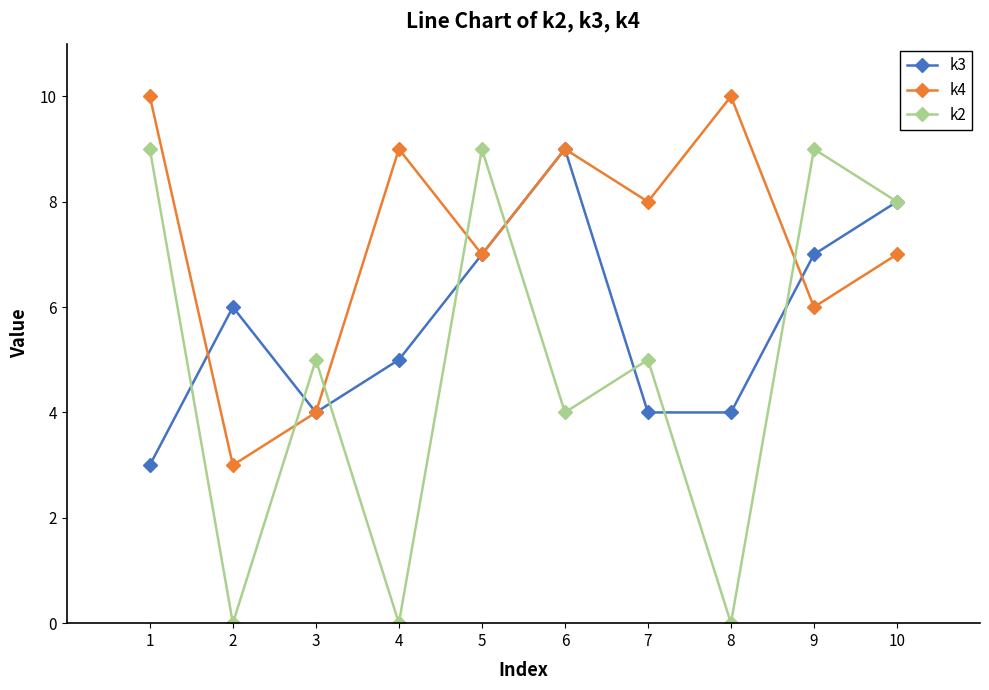

Which series has the widest spread of values?

k2